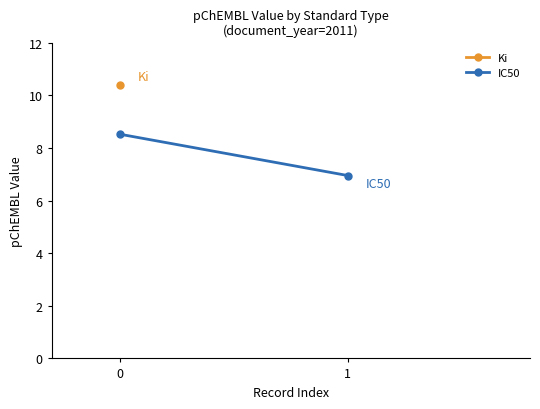

Rank the categories by value from lowest to highest.

1, 0